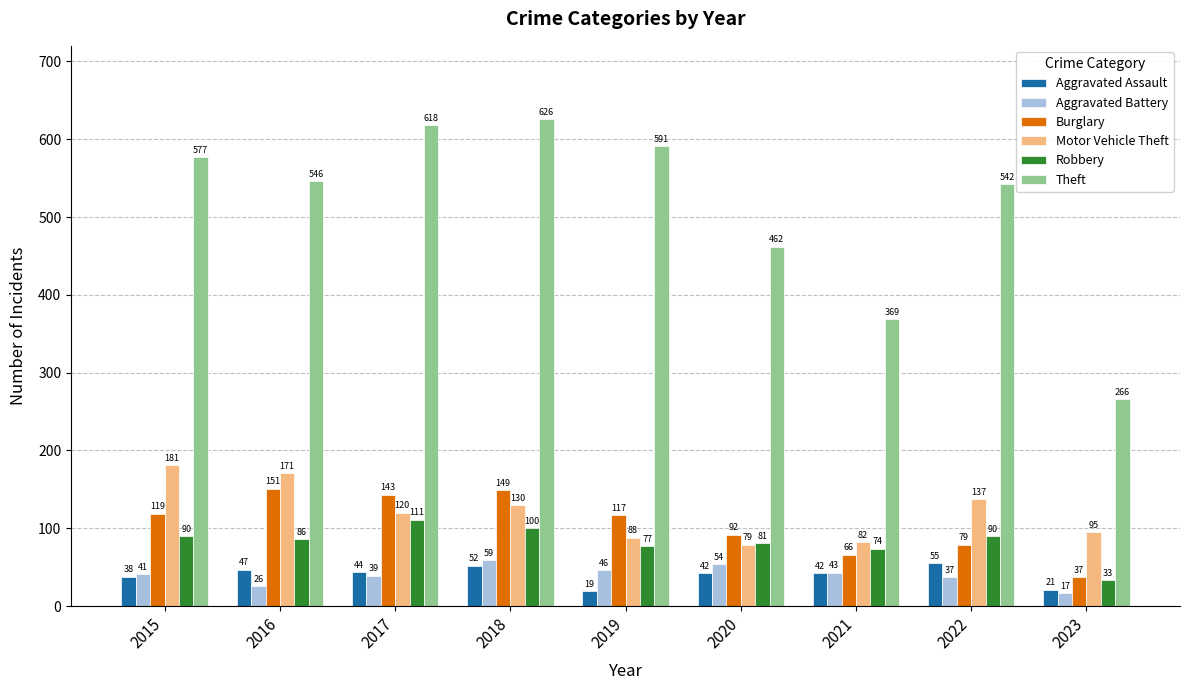

The Motor Vehicle Theft series shows 171 at 2016. True or false?

True